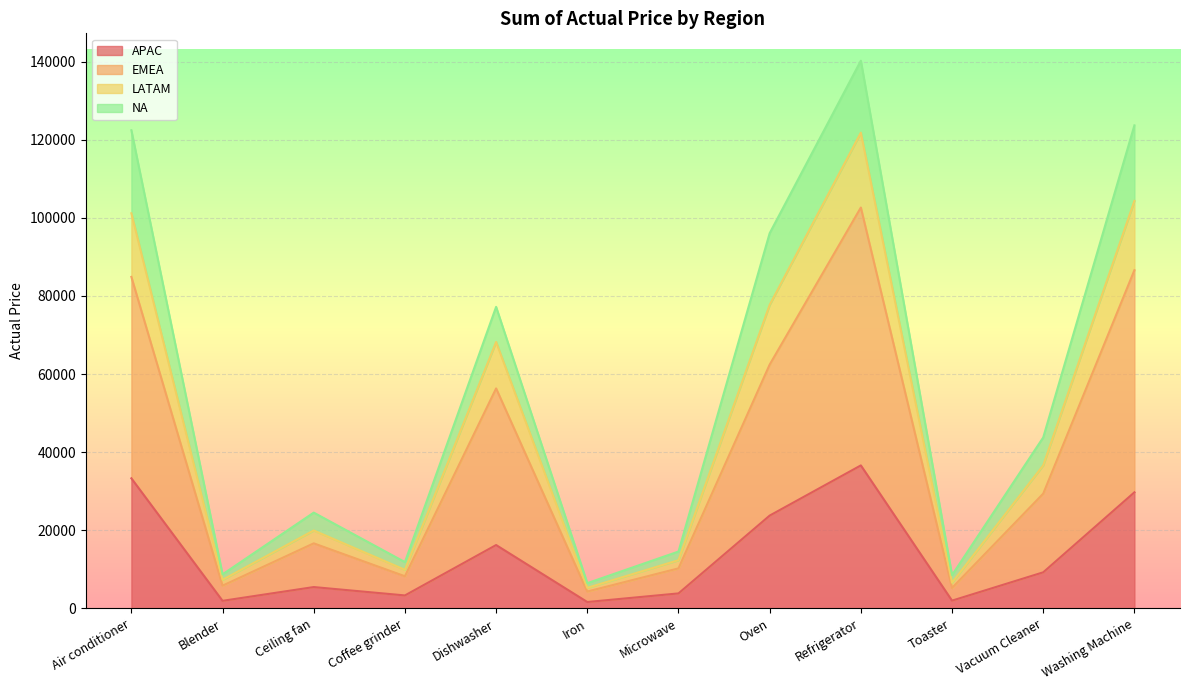

At which category is the sum across all series the highest?

Refrigerator